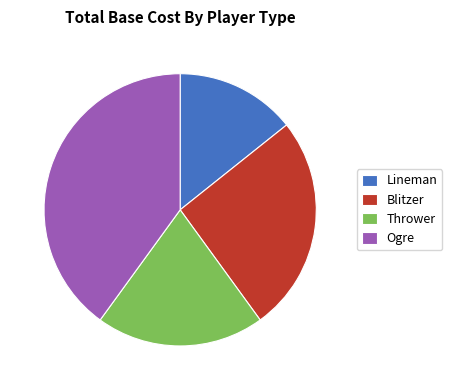

Does any single category account for the majority?

No